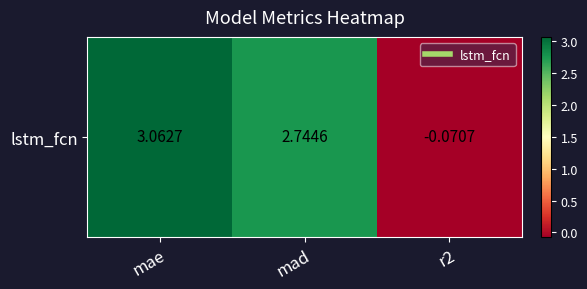

Reading left to right, what are all the values shown in this chart?

3.1	2.7	-0.1